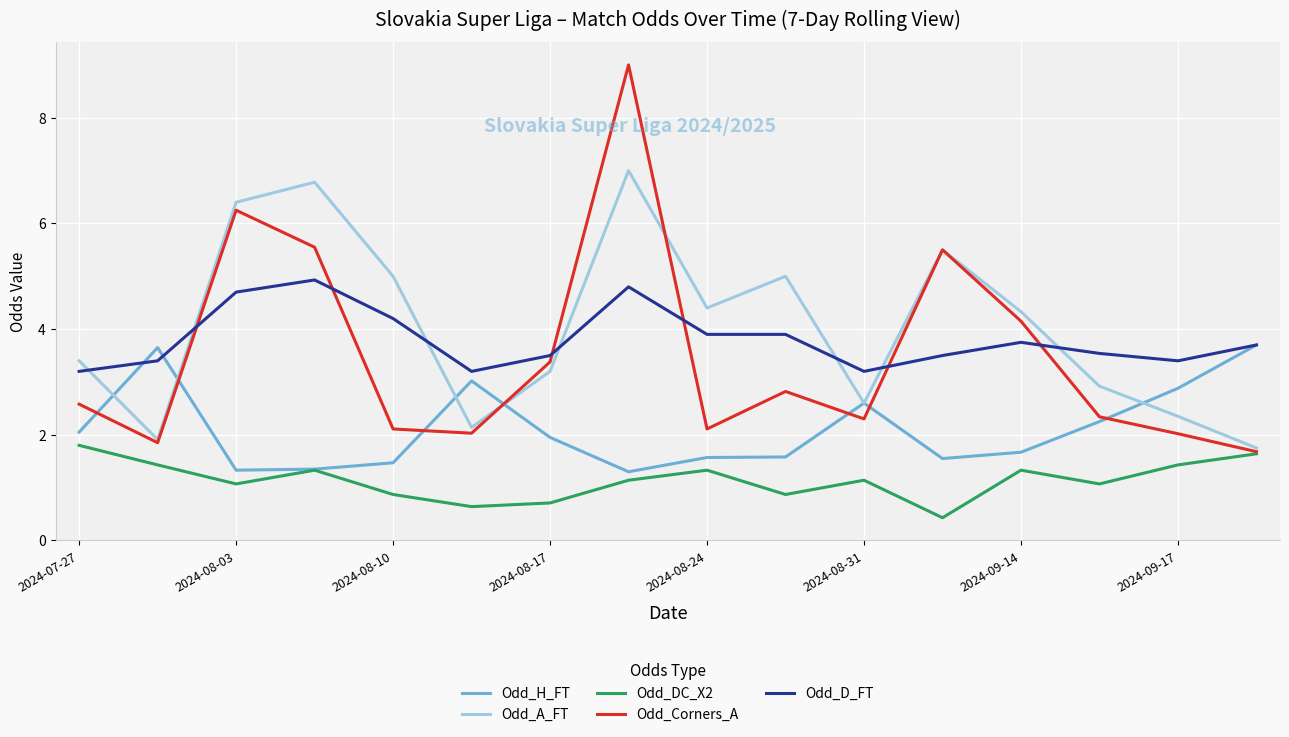

What are all the series names shown in the legend?

Odd_H_FT, Odd_A_FT, Odd_DC_X2, Odd_Corners_A, Odd_D_FT